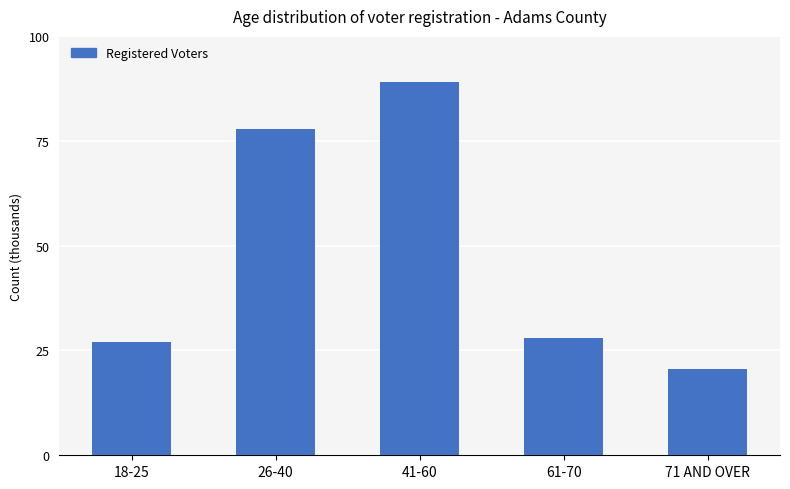

List the labels in order of value, smallest first.

71 AND OVER, 18-25, 61-70, 26-40, 41-60